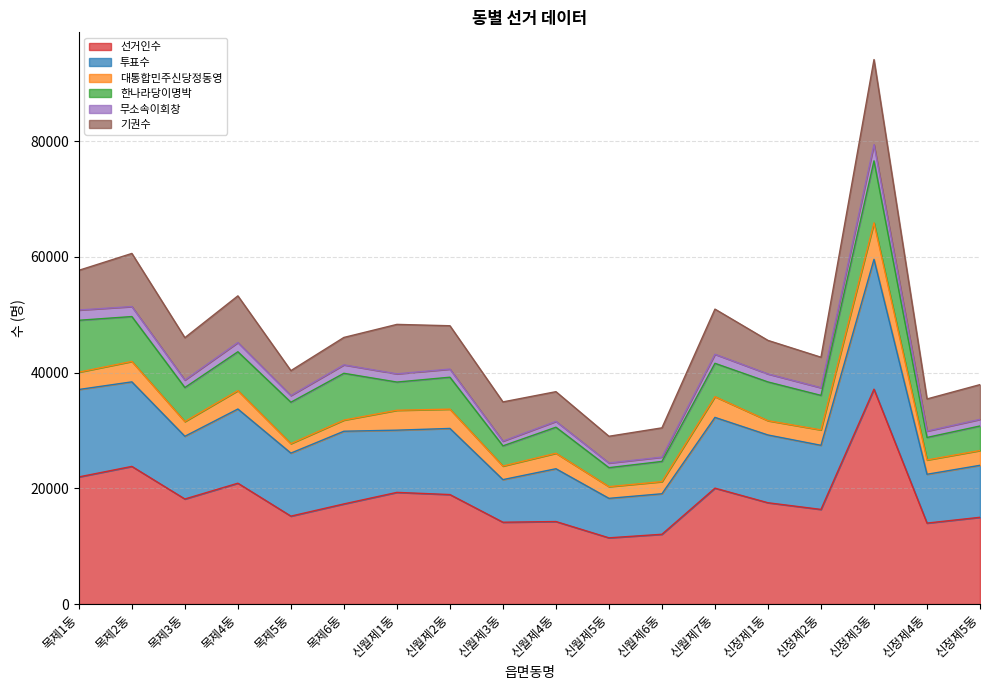

Does the chart have visible grid lines?

Yes